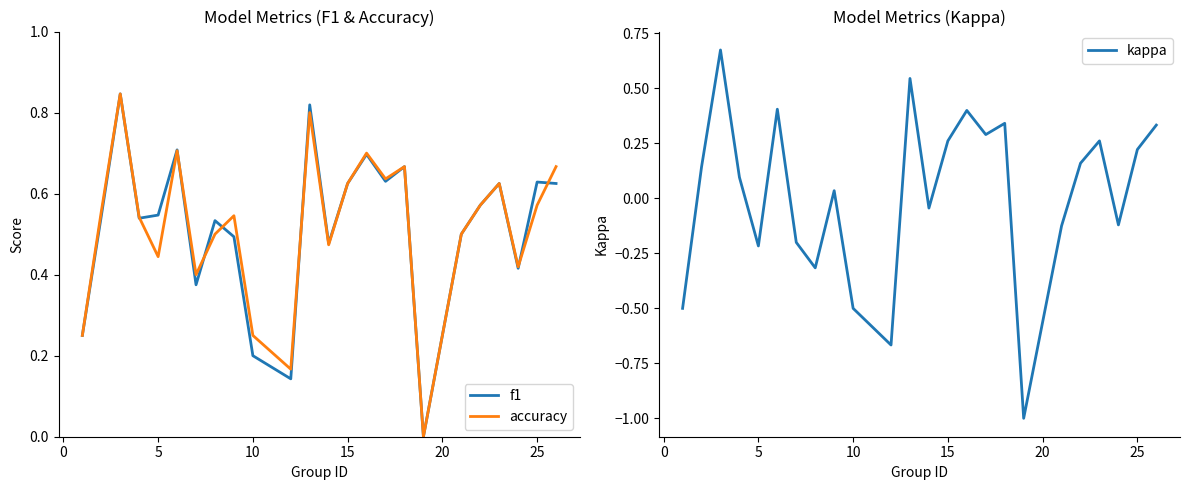

The accuracy series shows 0.3 at 15. True or false?

False